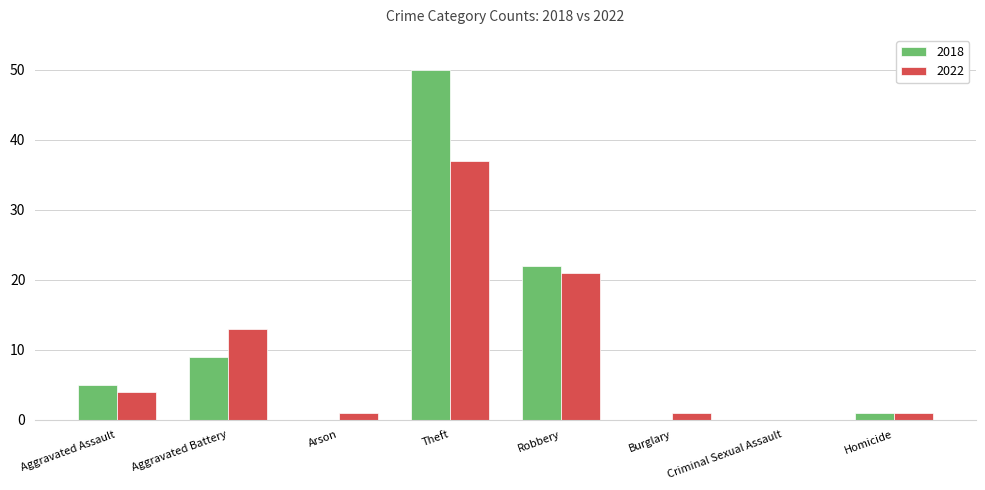

Which series has the largest range (max minus min)?

2018